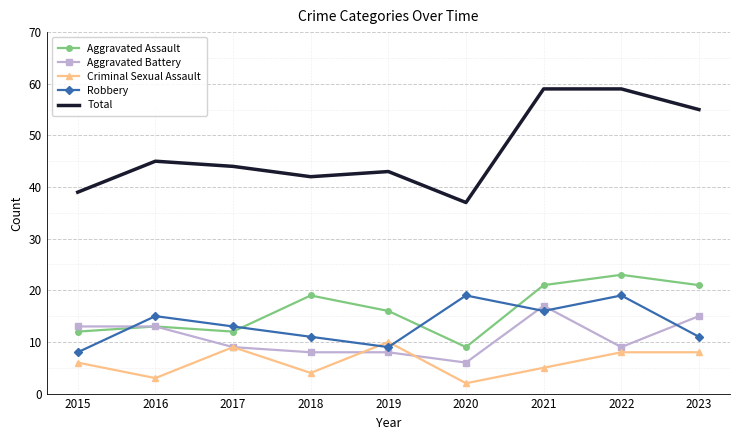

The value of Criminal Sexual Assault at 2022 is 8. True or false?

True